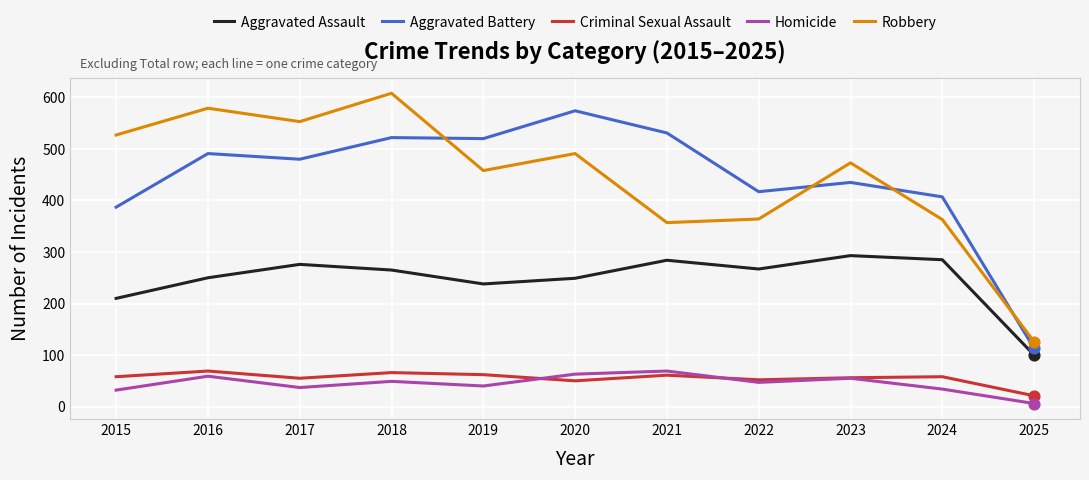

At which category is the sum across all series the highest?

2018